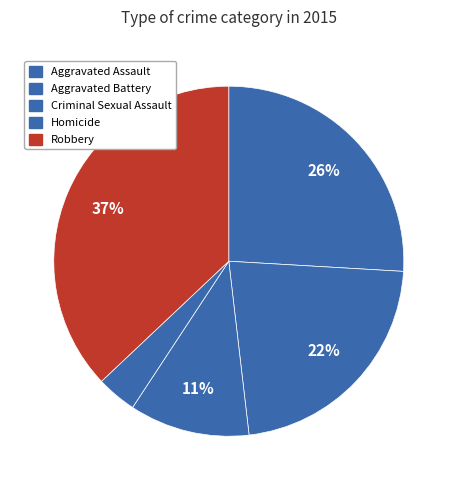

How many segments does this pie chart have?

5